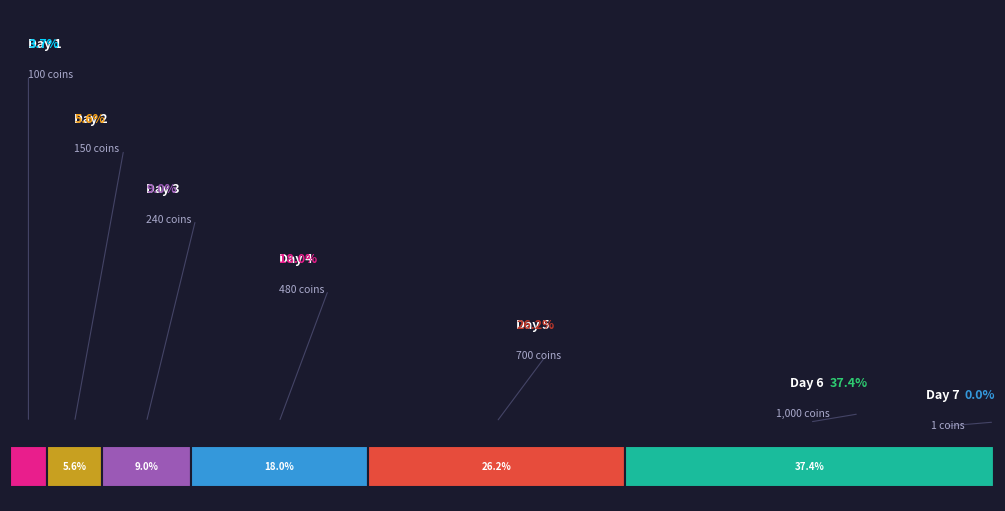

How many slices are in this pie chart?

7